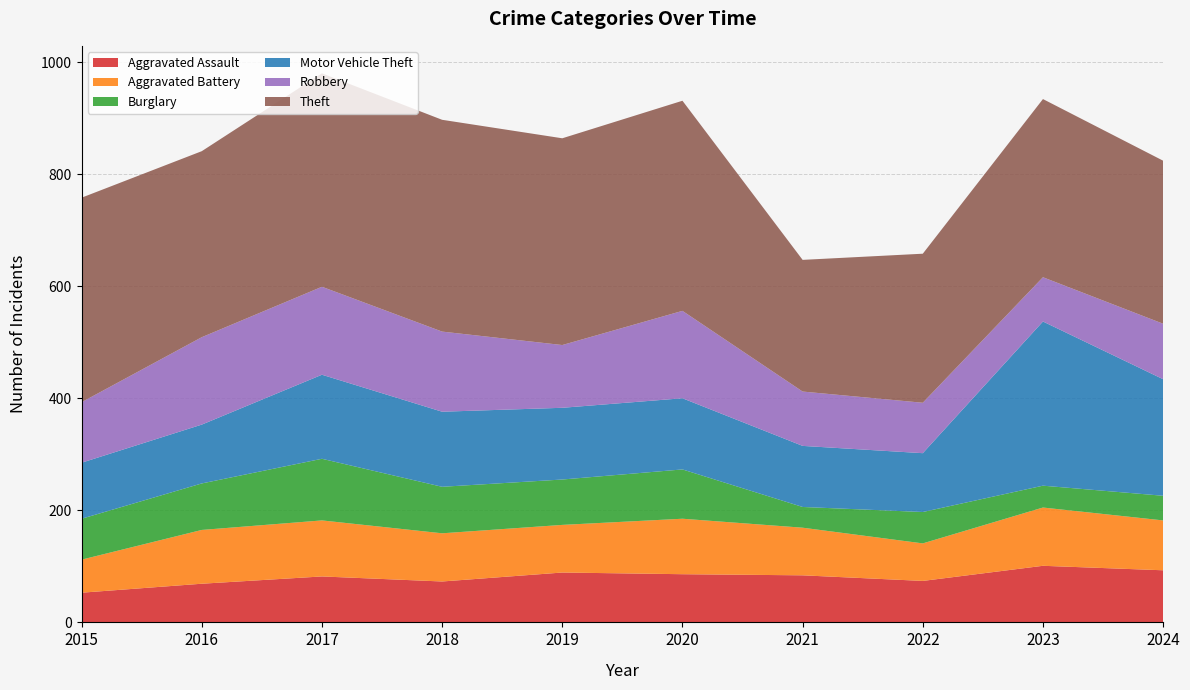

Reading left to right, extract all data points from this chart.

Aggravated Assault: 2015=53	2016=69	2017=82	2018=73	2019=89	2020=86	2021=84	2022=74	2023=101	2024=93
Aggravated Battery: 2015=59	2016=96	2017=100	2018=86	2019=85	2020=99	2021=85	2022=67	2023=104	2024=89
Burglary: 2015=73	2016=83	2017=110	2018=83	2019=81	2020=88	2021=37	2022=56	2023=39	2024=44
Motor Vehicle Theft: 2015=100	2016=105	2017=150	2018=134	2019=128	2020=127	2021=109	2022=105	2023=293	2024=208
Robbery: 2015=108	2016=156	2017=157	2018=143	2019=112	2020=156	2021=97	2022=90	2023=79	2024=99
Theft: 2015=365	2016=332	2017=381	2018=378	2019=369	2020=375	2021=235	2022=266	2023=318	2024=291